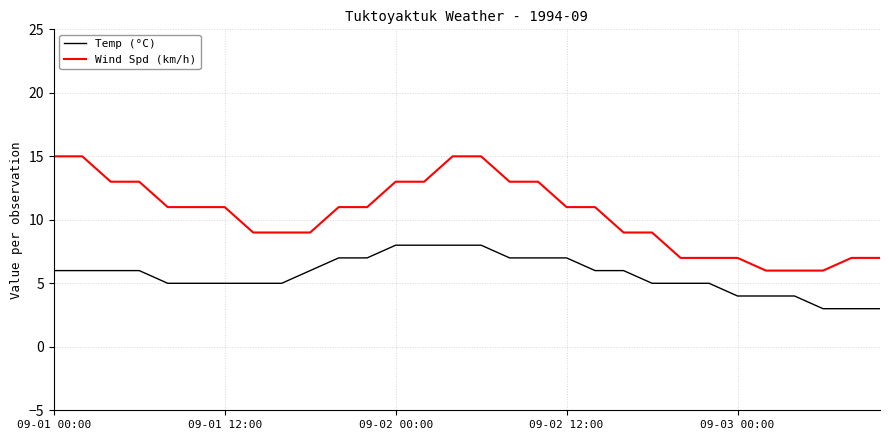

Which series has the widest spread of values?

Wind Spd (km/h)